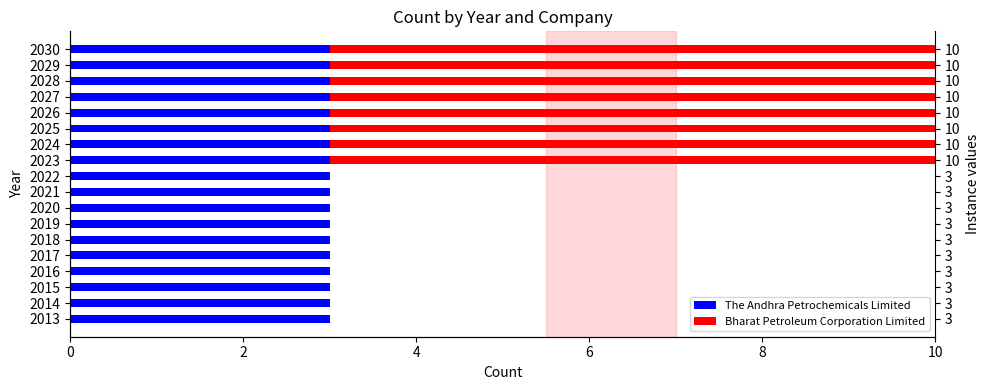

What is the difference between the maximum and second lowest values in the Bharat Petroleum Corporation Limited series?

7.0